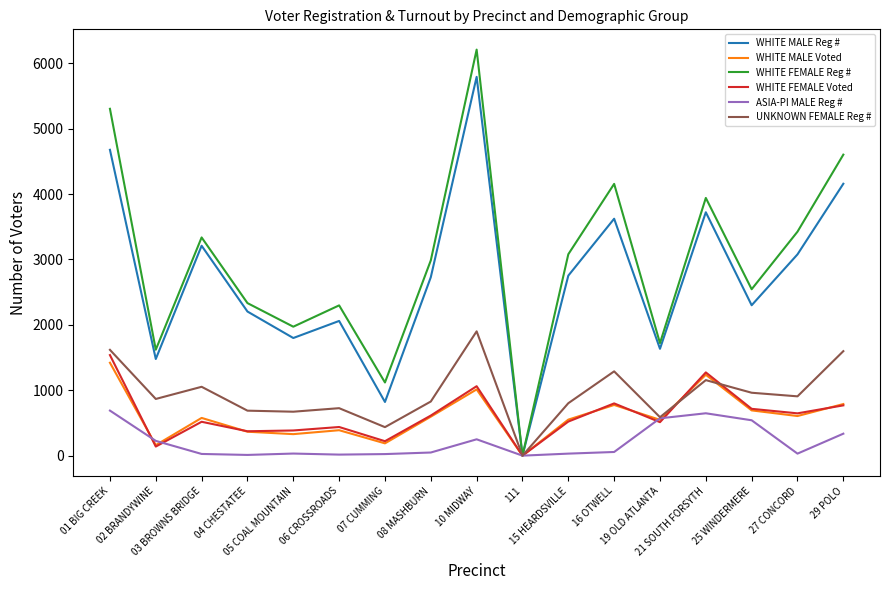

Which series has the widest spread of values?

WHITE FEMALE Reg #